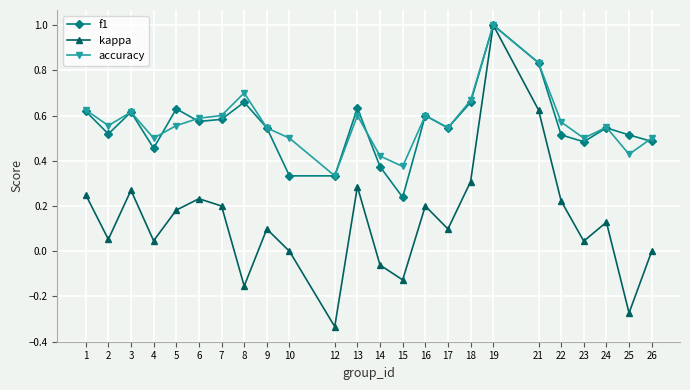

Between 1 and 21, which series saw the biggest shift?

kappa